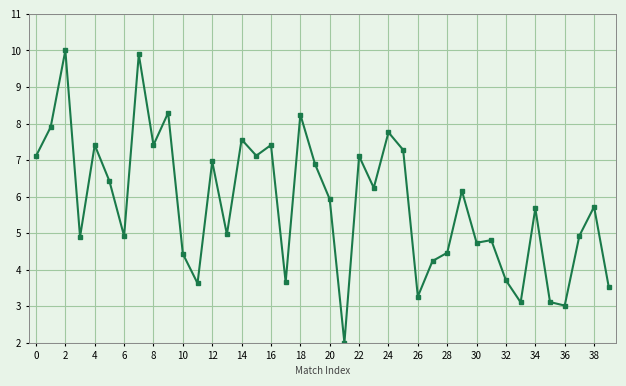

True or false: the data has more than 1 interior local peaks.

True